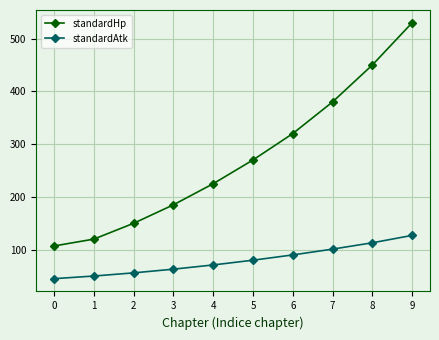

Between 6 and 9, which series saw the biggest shift?

standardHp